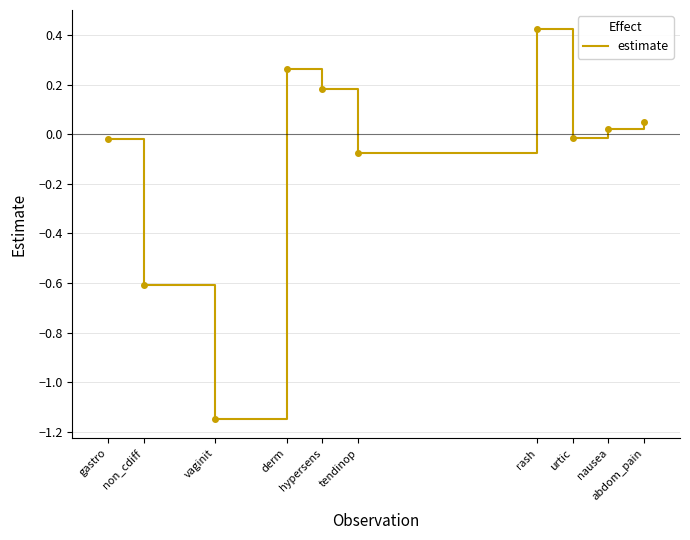

Rank the categories by value from highest to lowest.

rash, derm, hypersens, abdom_pain, nausea, urtic, gastro, tendinop, non_cdiff, vaginit